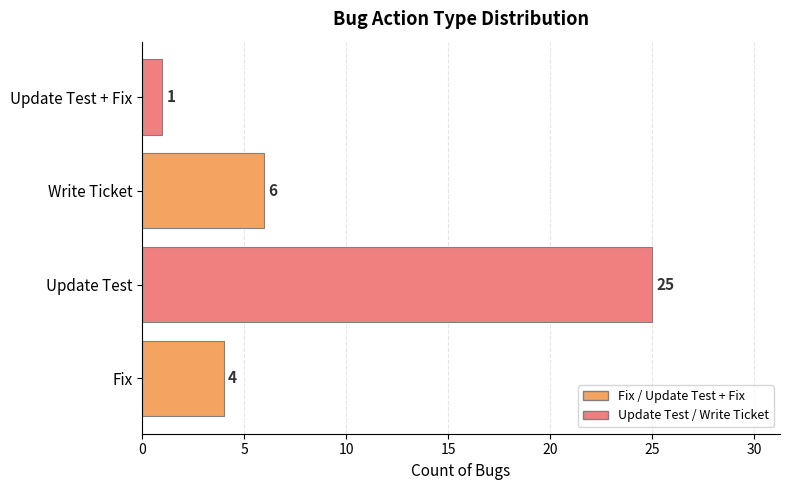

How many bars are there in total?

4